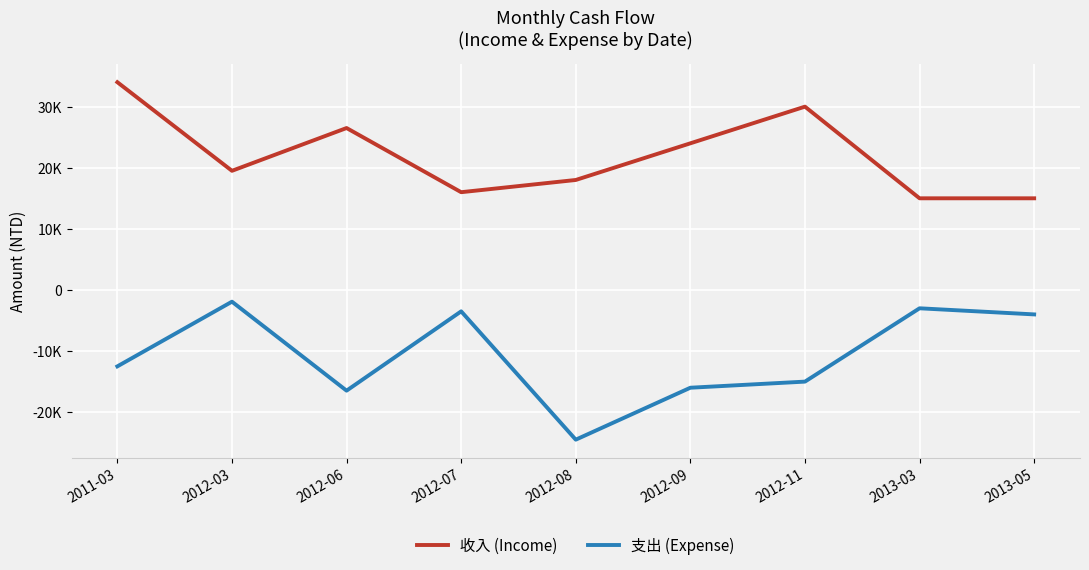

Rank the series by their maximum value, from lowest to highest.

支出 (Expense), 收入 (Income)